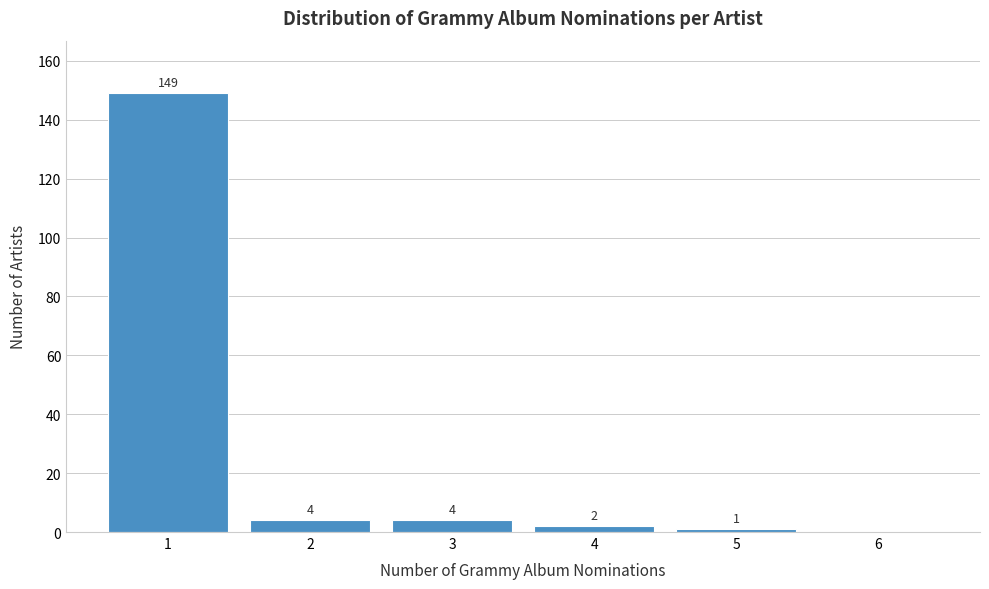

Reading right to left, what are all the values shown in this chart?

6=0	5=1	4=2	3=4	2=4	1=149